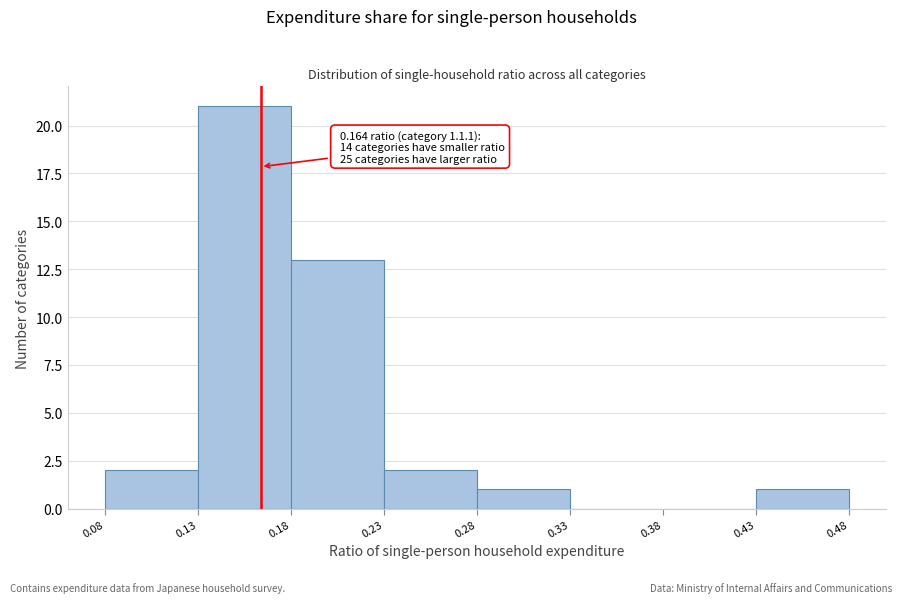

Which range on the x-axis has the tallest bar?

0.13 to 0.18